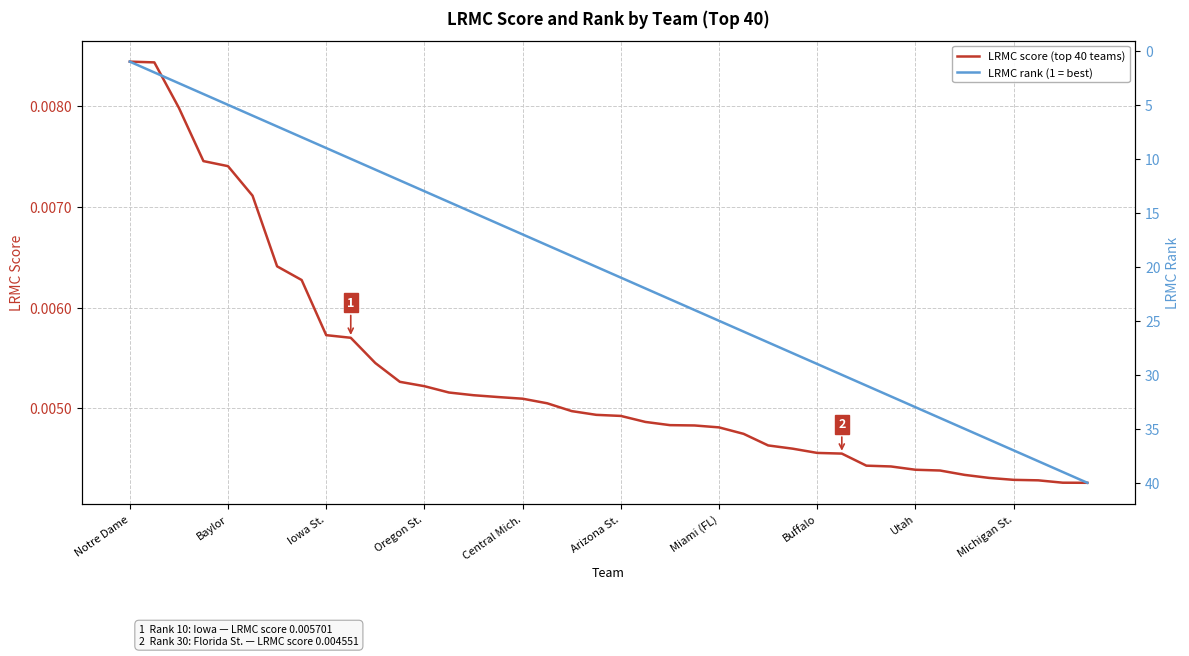

What are all the series names shown in the legend?

LRMC score (top 40 teams), LRMC rank (1 = best)